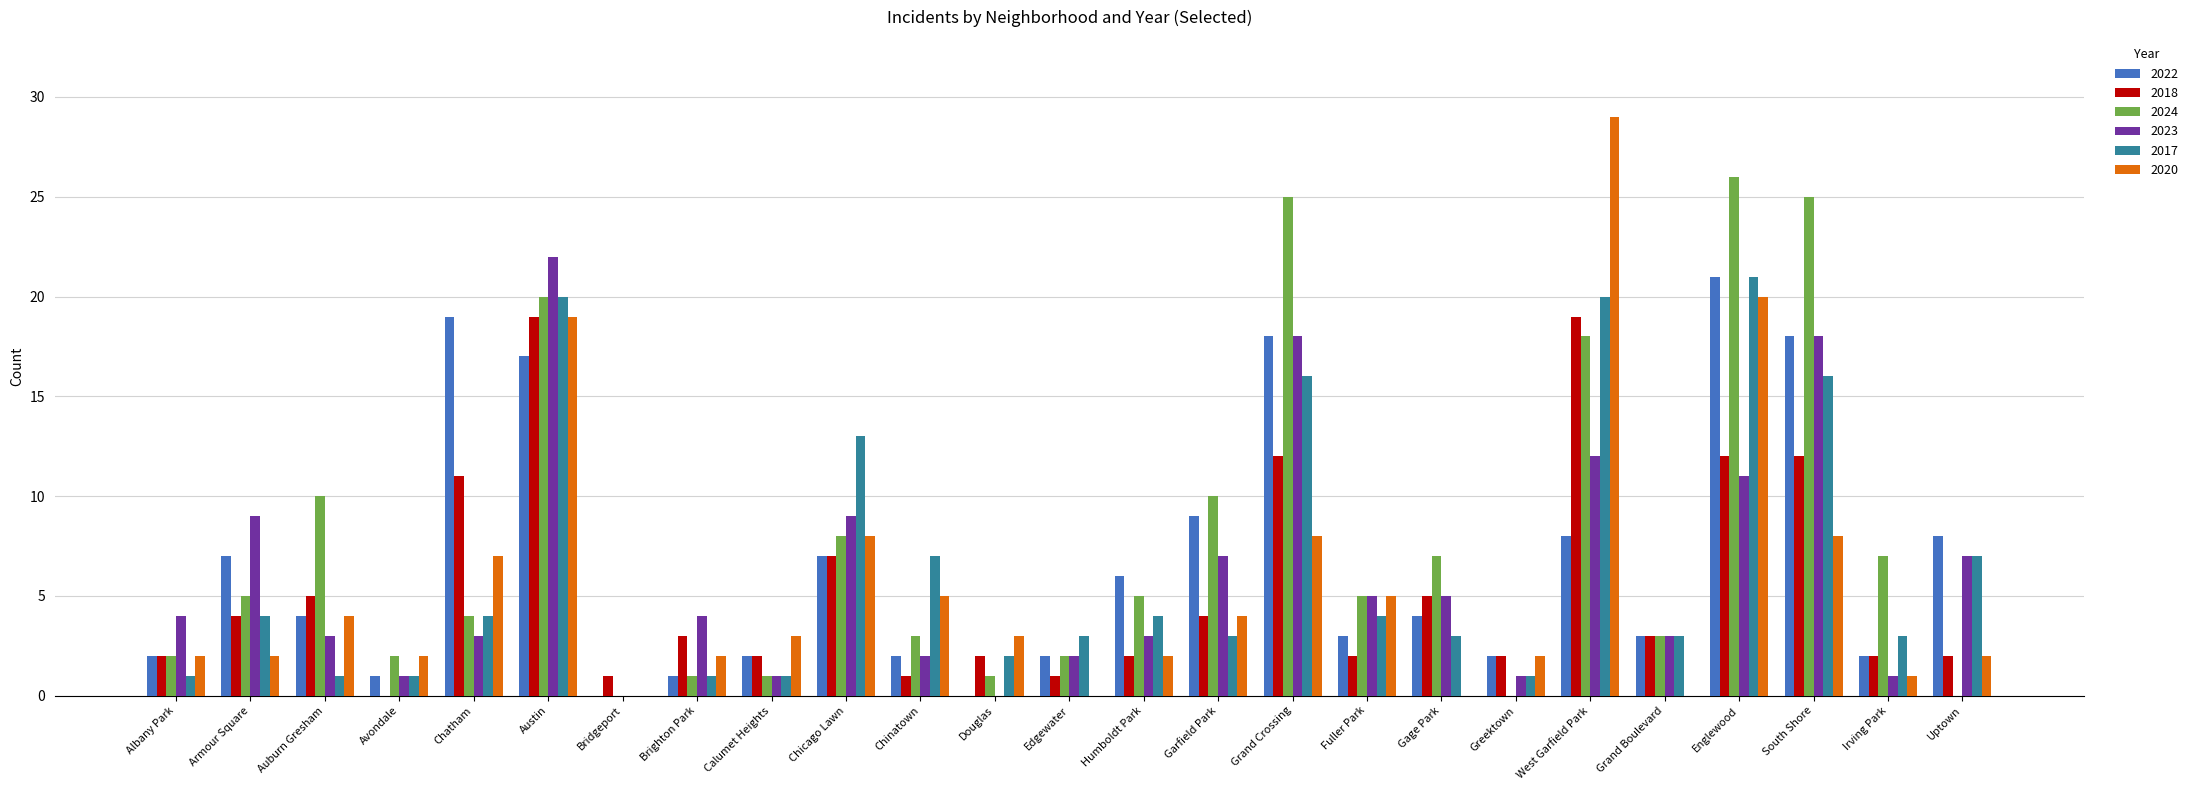

How many data points does each series have?

25